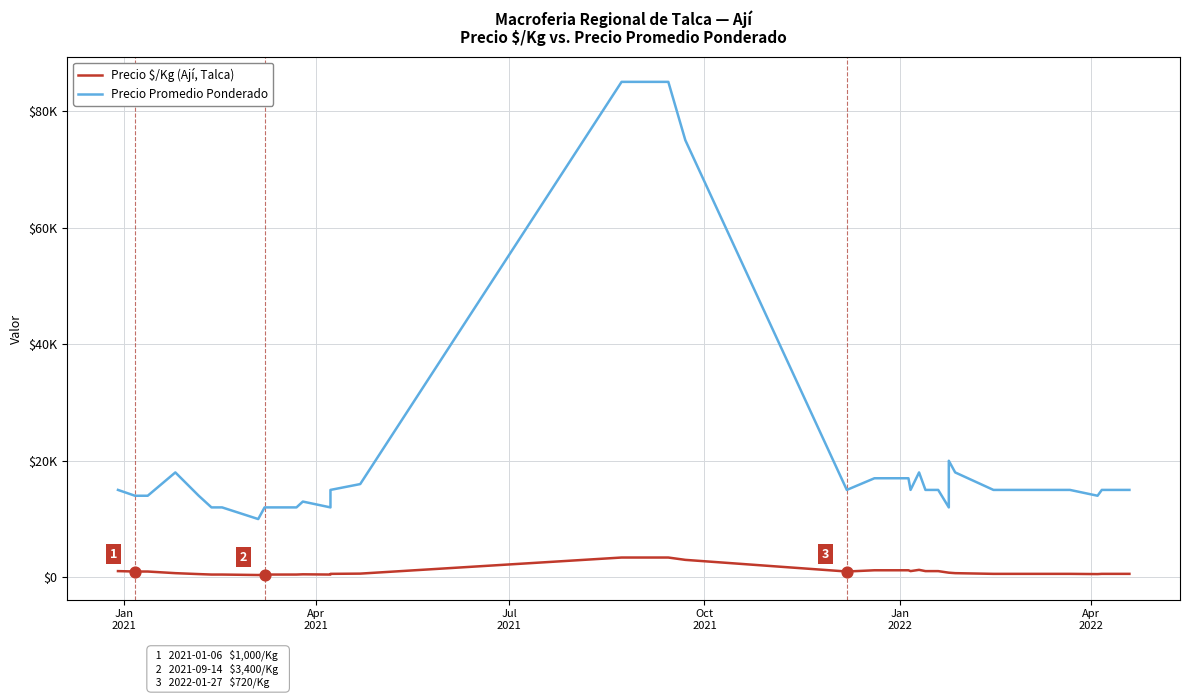

At how many categories does at least one series exceed 82261?

2